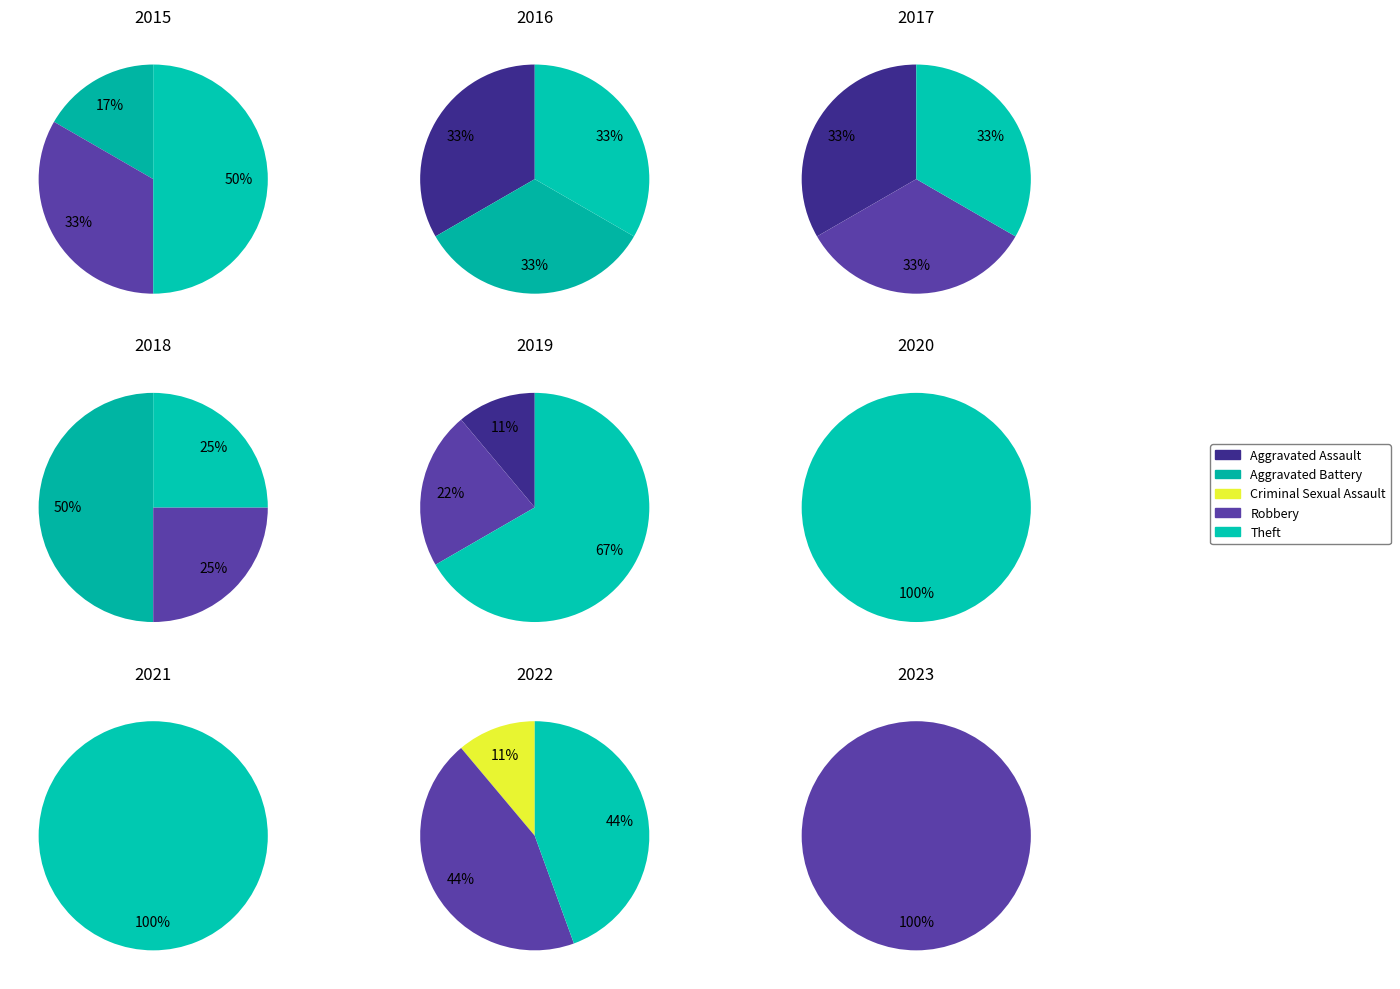

Which slice is the smallest?

Criminal Sexual Assault